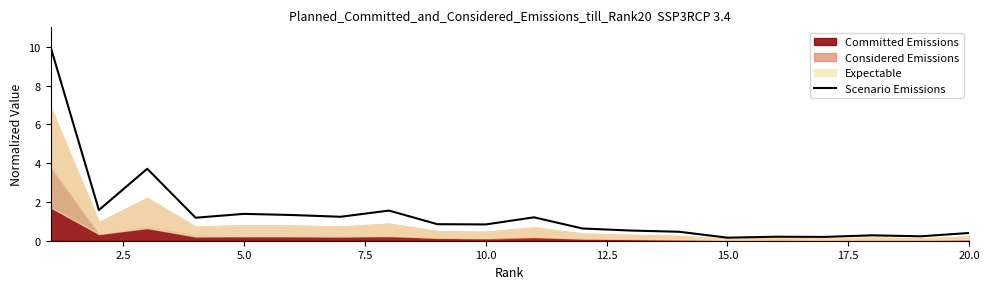

Does the chart have visible grid lines?

No